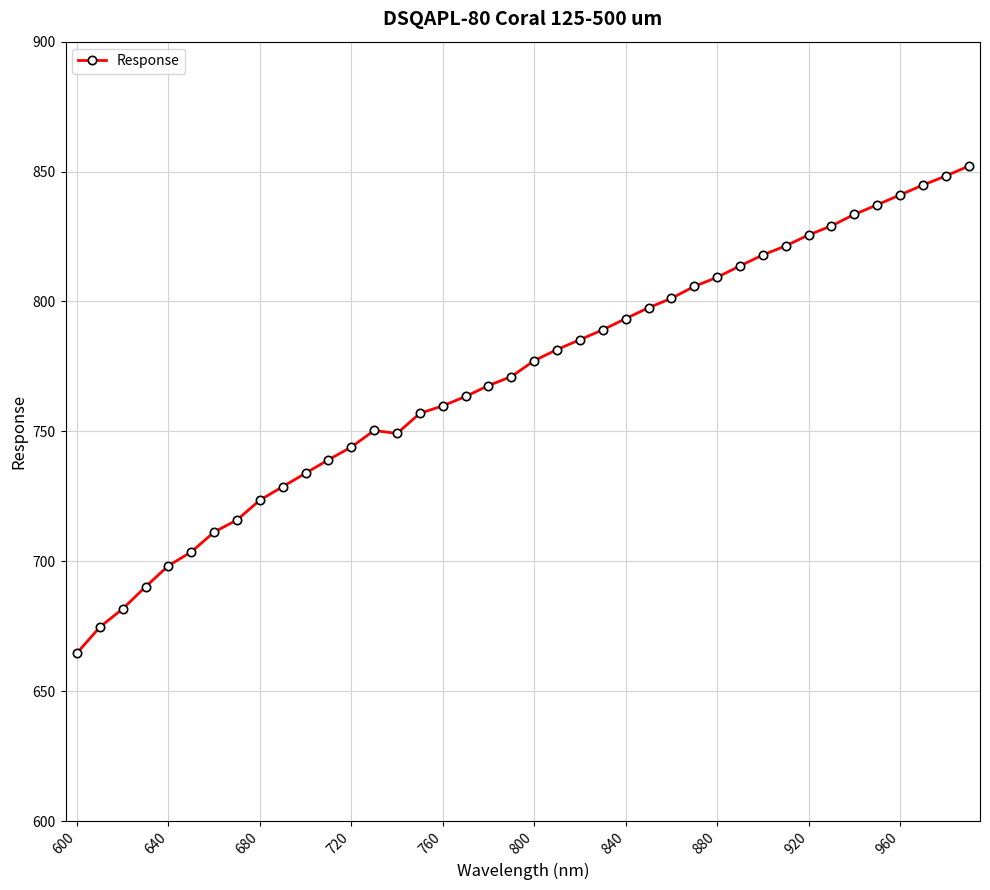

What is the value of the 35th point from the left?

833.5